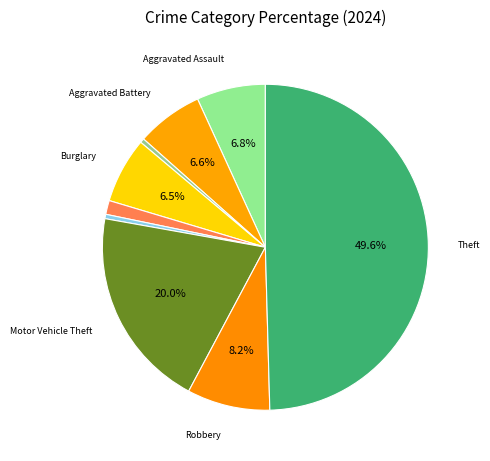

How many segments does this pie chart have?

9